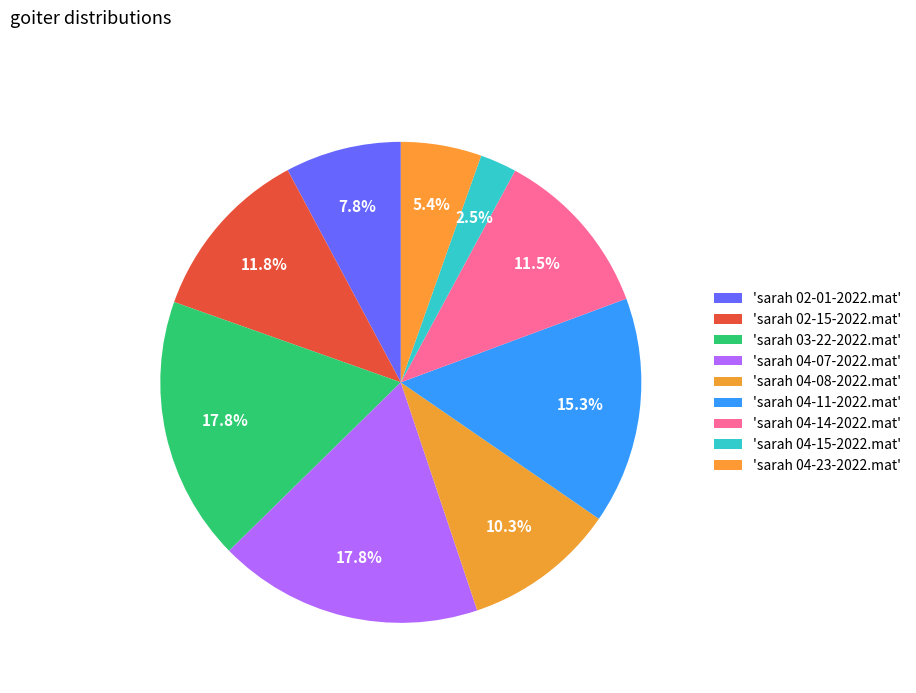

Count the number of slices in the pie.

9